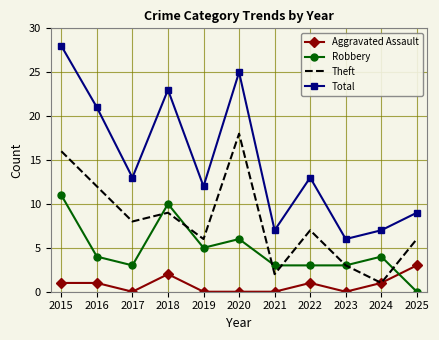

Rank the series at 2022 from highest to lowest value.

Total, Theft, Robbery, Aggravated Assault